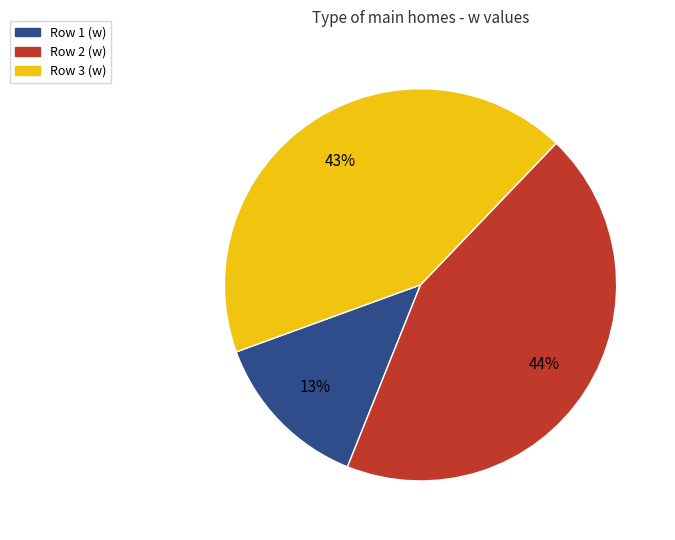

Rank the categories by value from highest to lowest.

Row 2 (w), Row 3 (w), Row 1 (w)